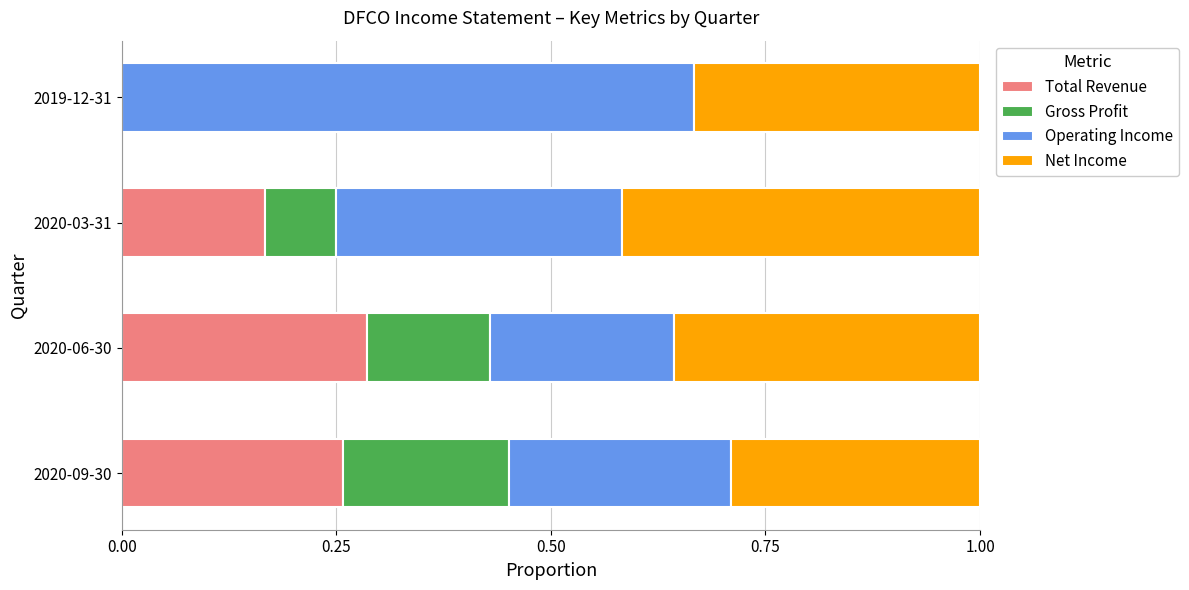

True or false: Total Revenue has a value of 0.3 at 2020-09-30.

True